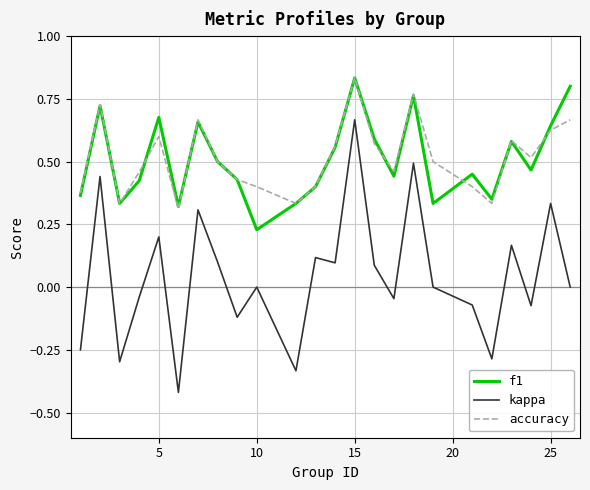

What are all the series names shown in the legend?

f1, kappa, accuracy